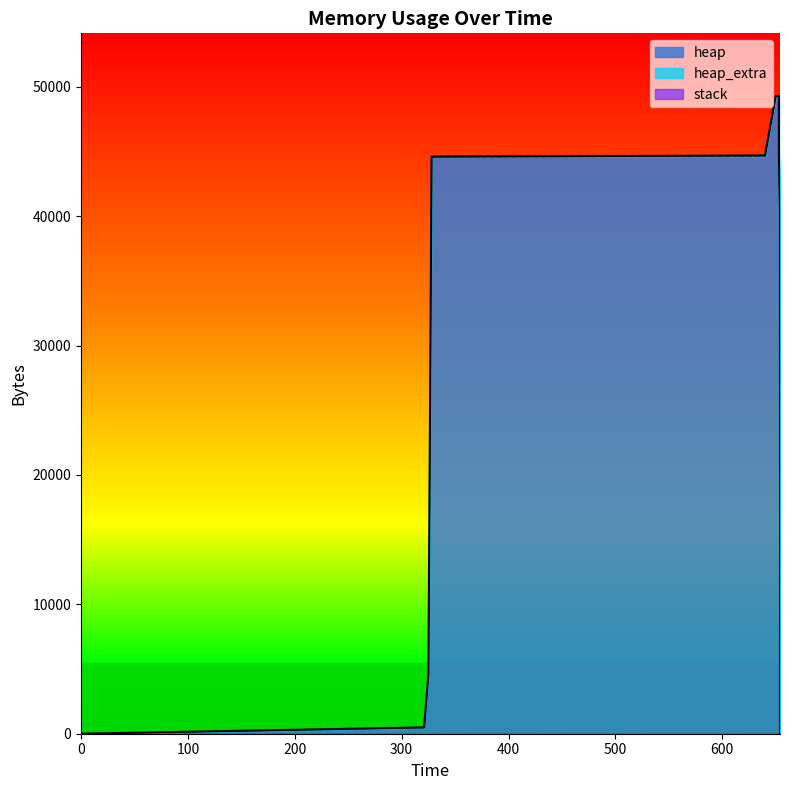

The heap_extra series shows 26 at 654. True or false?

True